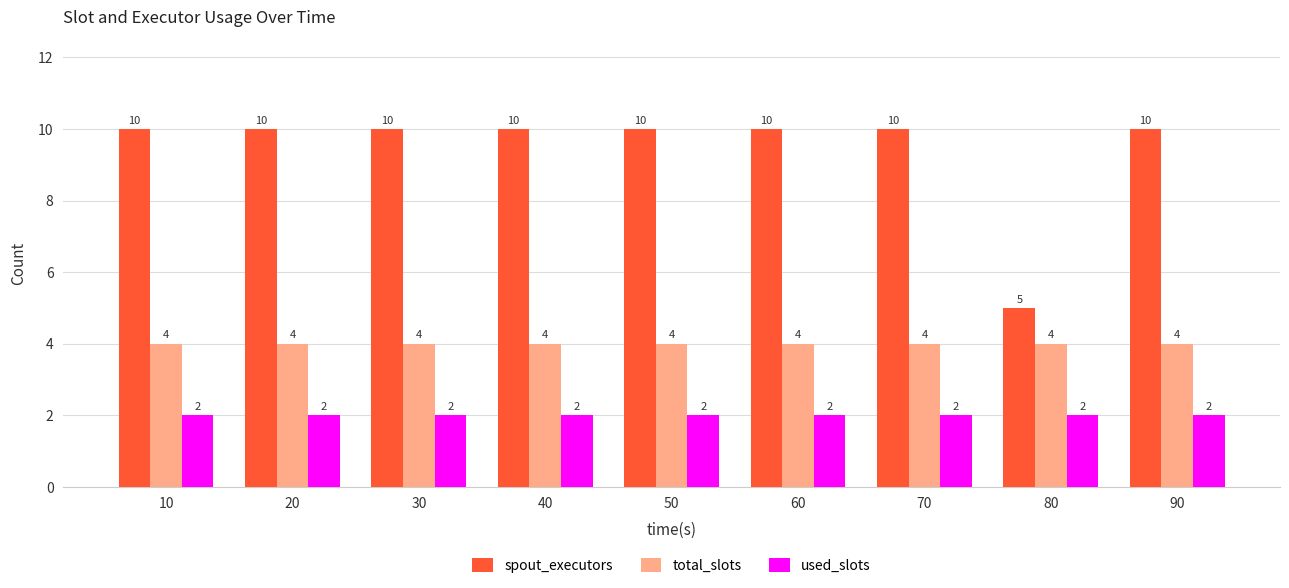

List the series in order of their peak value, lowest first.

used_slots, total_slots, spout_executors